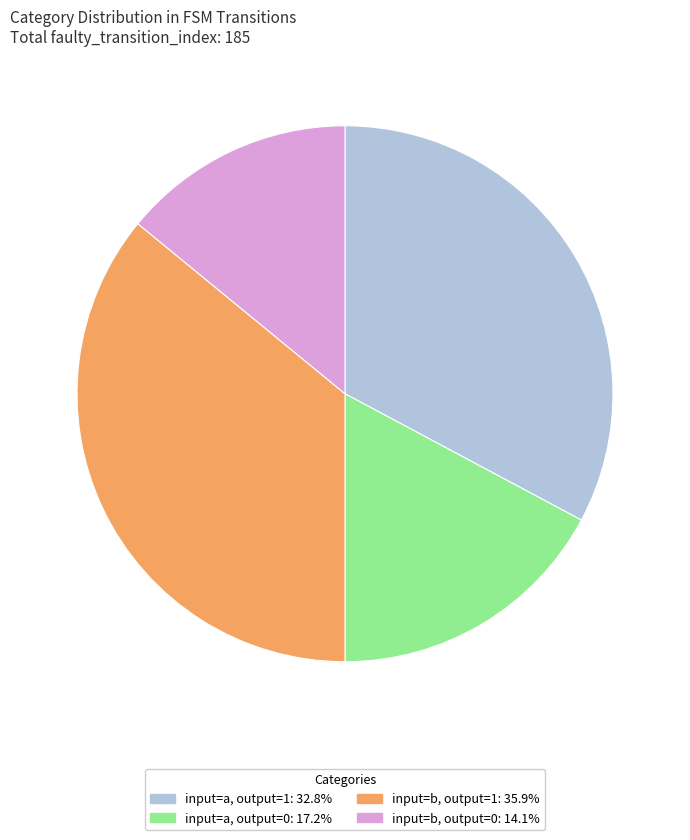

How many segments does this pie chart have?

4